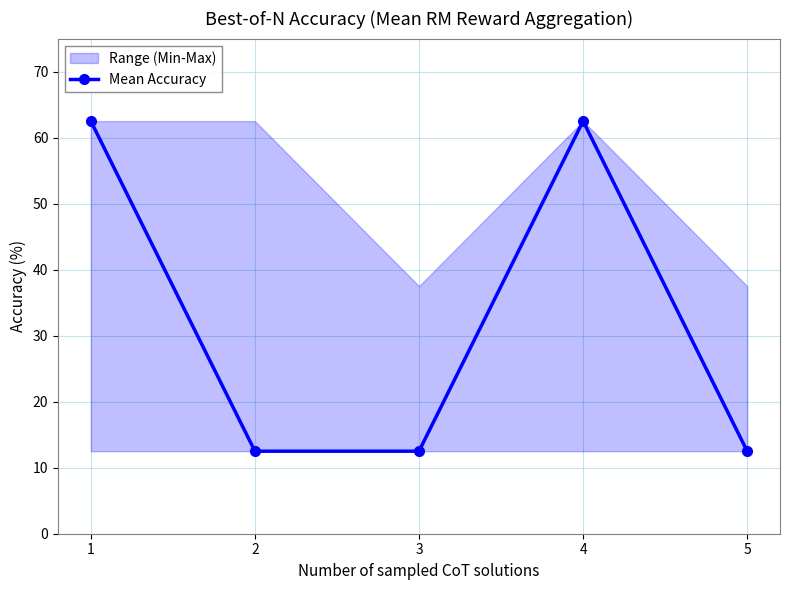

Is this an area chart (filled region under the line)?

No